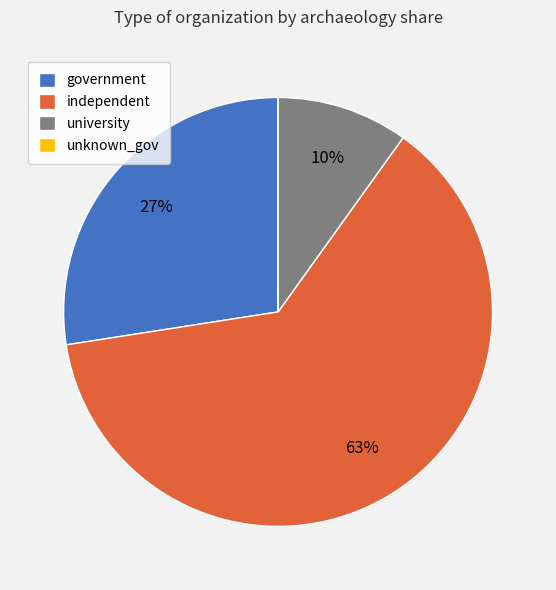

Is it true that independent is 63% of the pie?

True